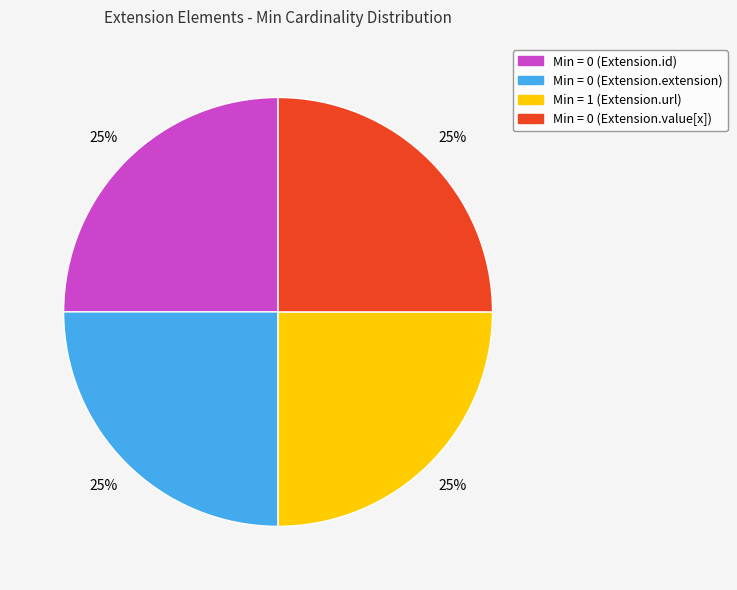

How many segments does this pie chart have?

4